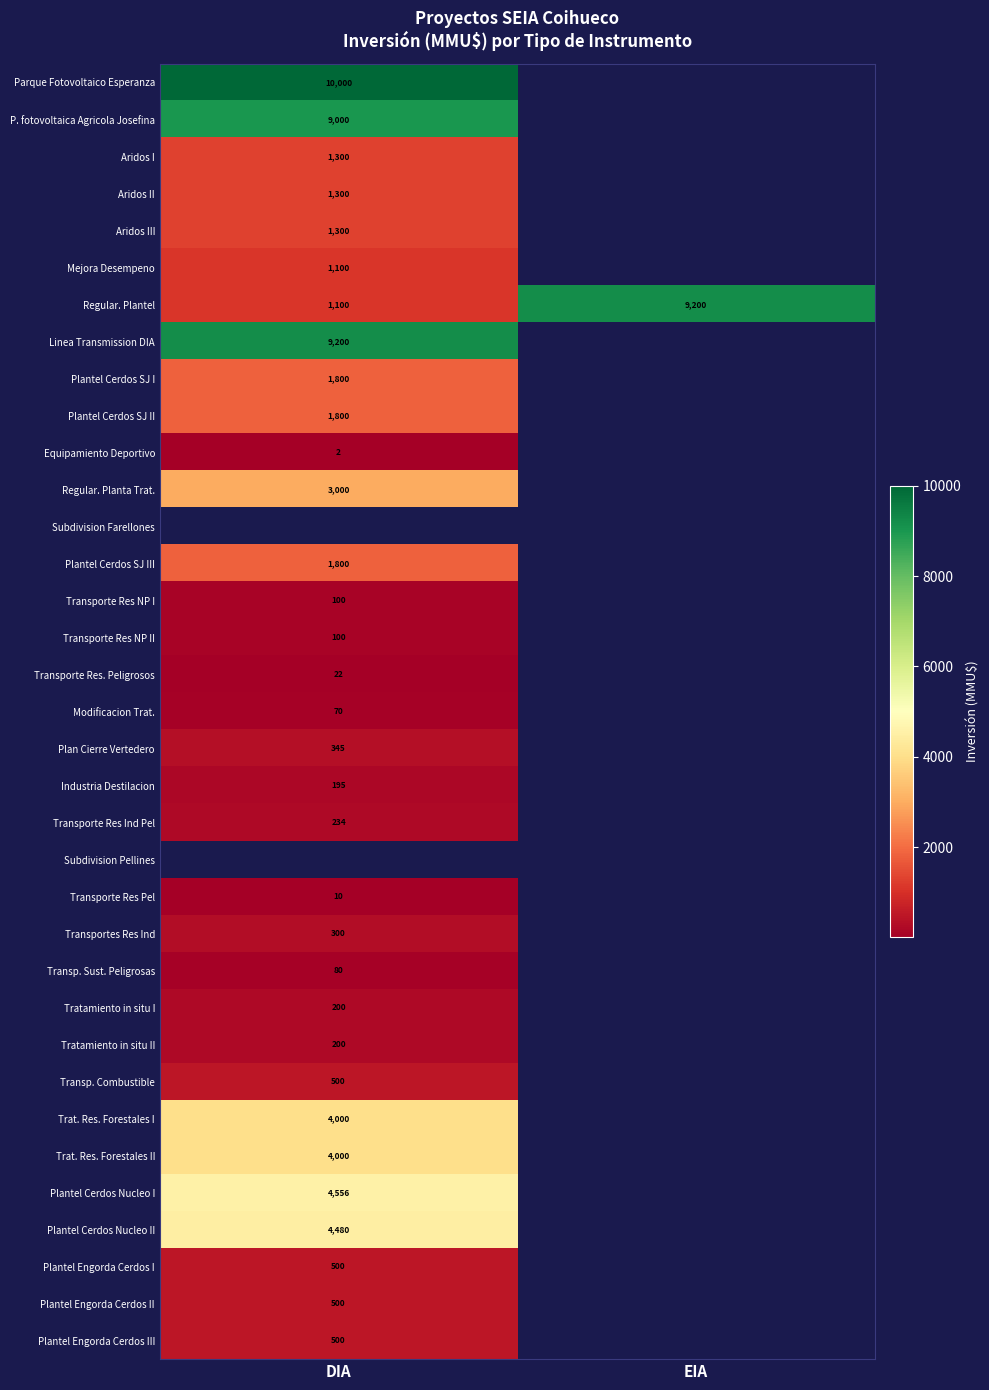

What is the spread (max minus min) of values at DIA?

9998.0